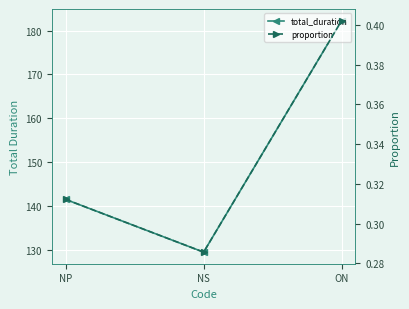

Rank the series at ON from highest to lowest value.

total_duration, proportion